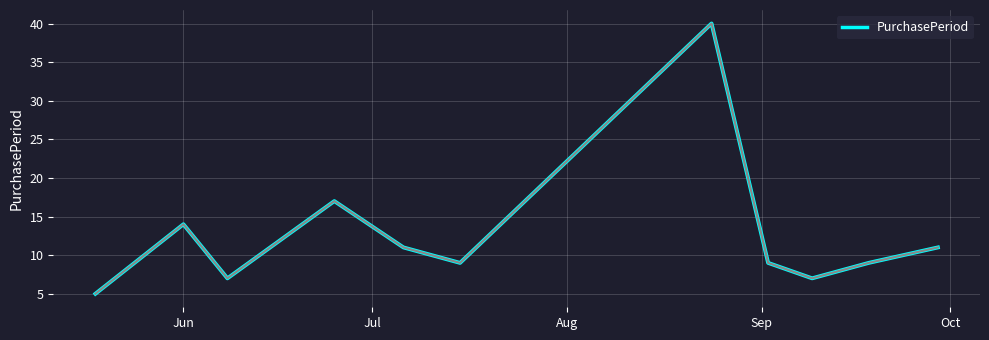

Reading left to right, transcribe all the data shown in this chart.

5	14	7	17	11	9	40	9	7	9	11